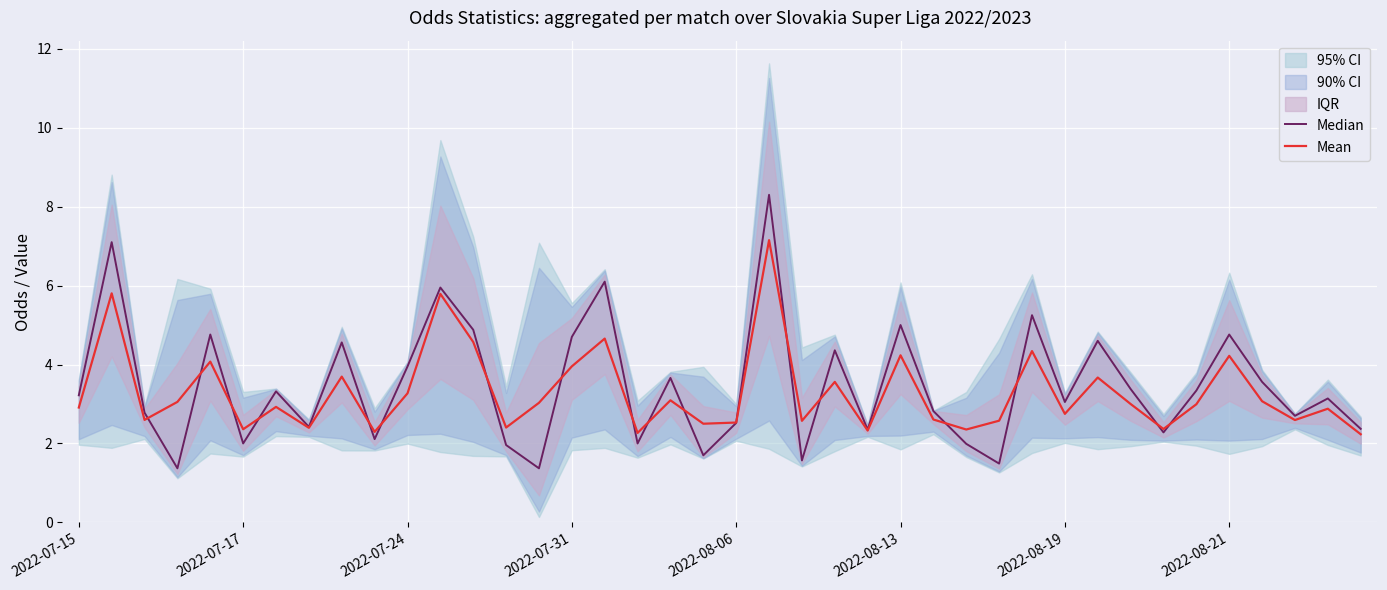

The value of Mean at 2022-08-13 is 1.4. True or false?

False